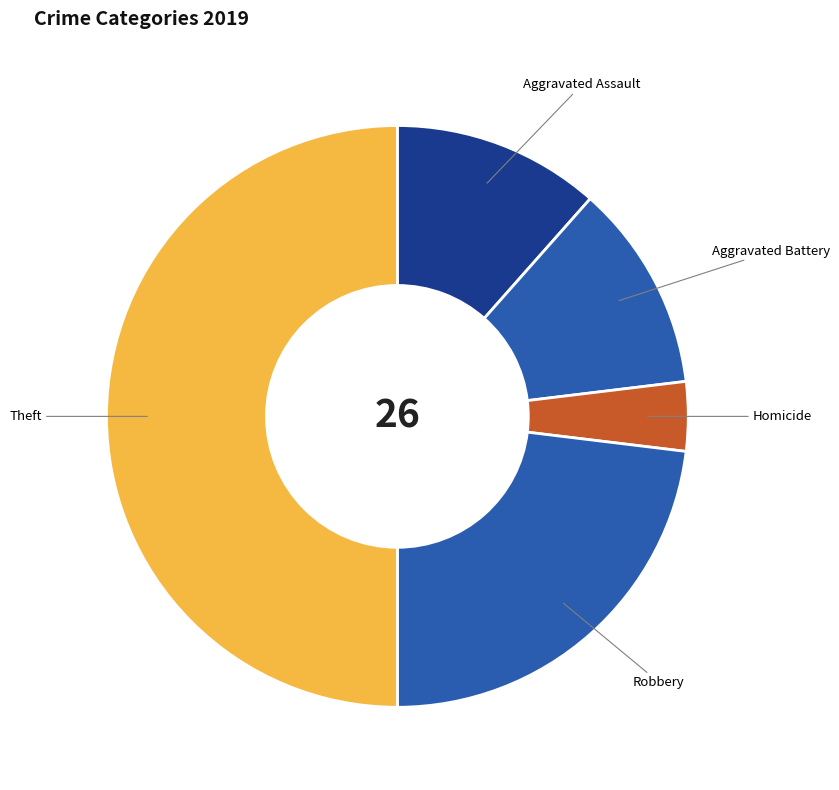

The Theft slice represents 35% of the pie. True or false?

False